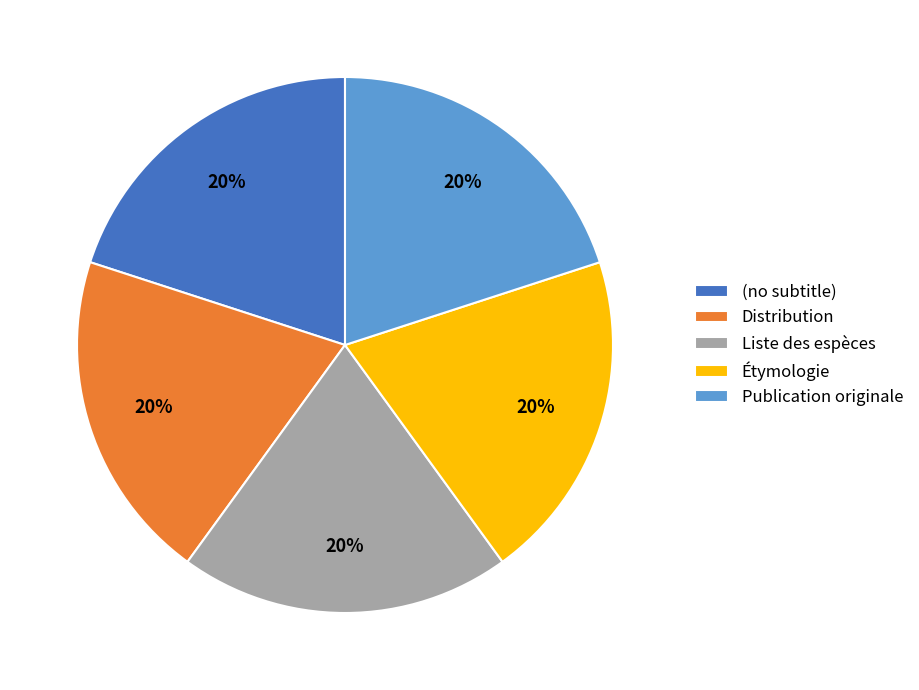

How many segments does this pie chart have?

5